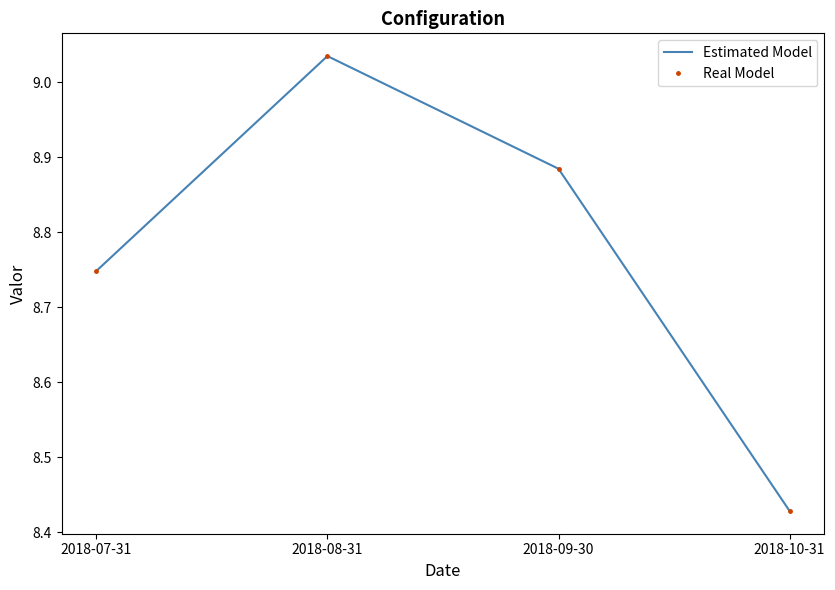

Is it true that Real Model equals 15.0 at 2018-07-31?

False